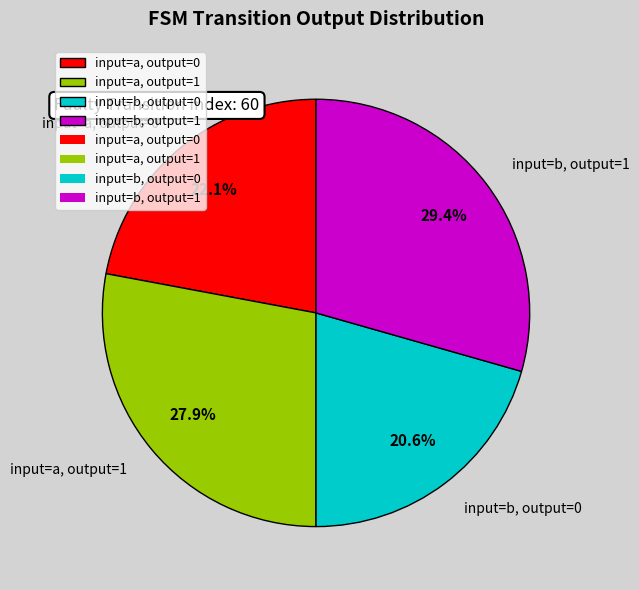

Which category has the smallest portion of the pie?

input=b, output=0